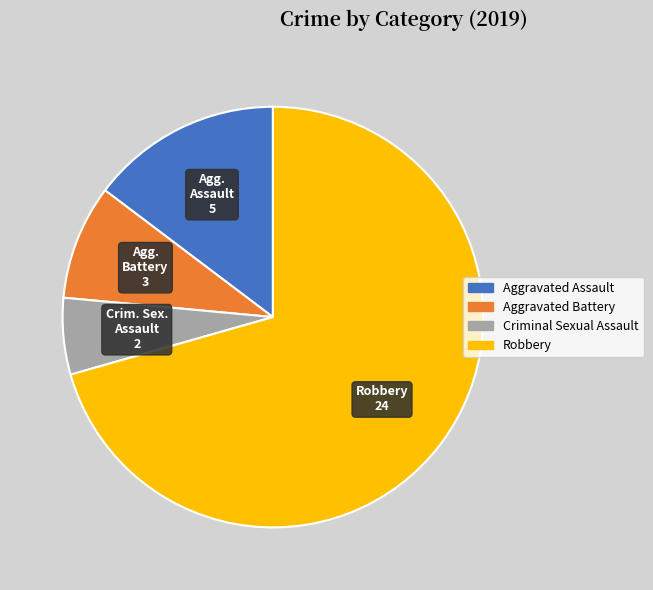

Do Robbery and Aggravated Battery together represent more than half of the pie?

Yes